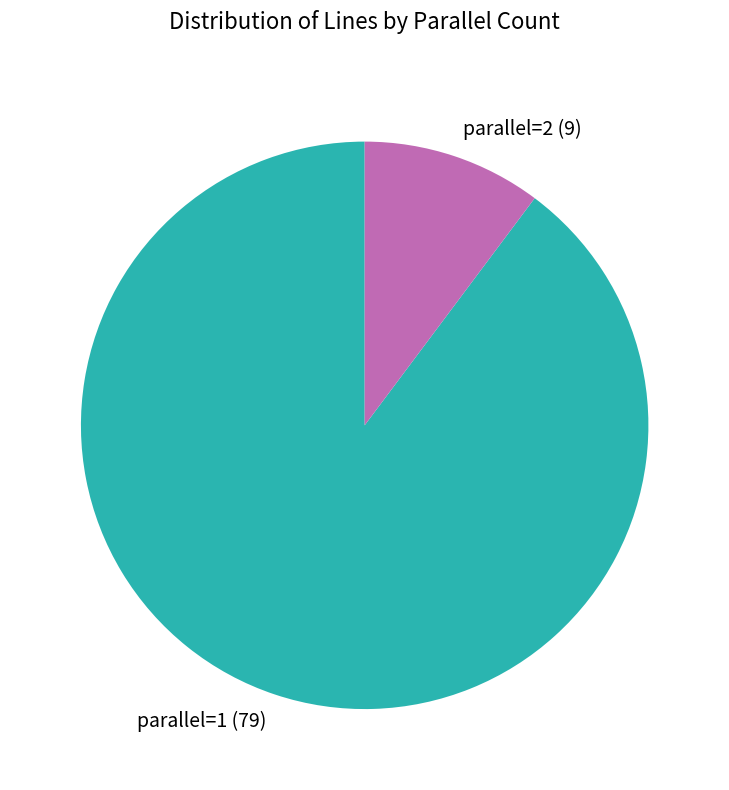

Is there any slice that represents more than half of the pie?

Yes